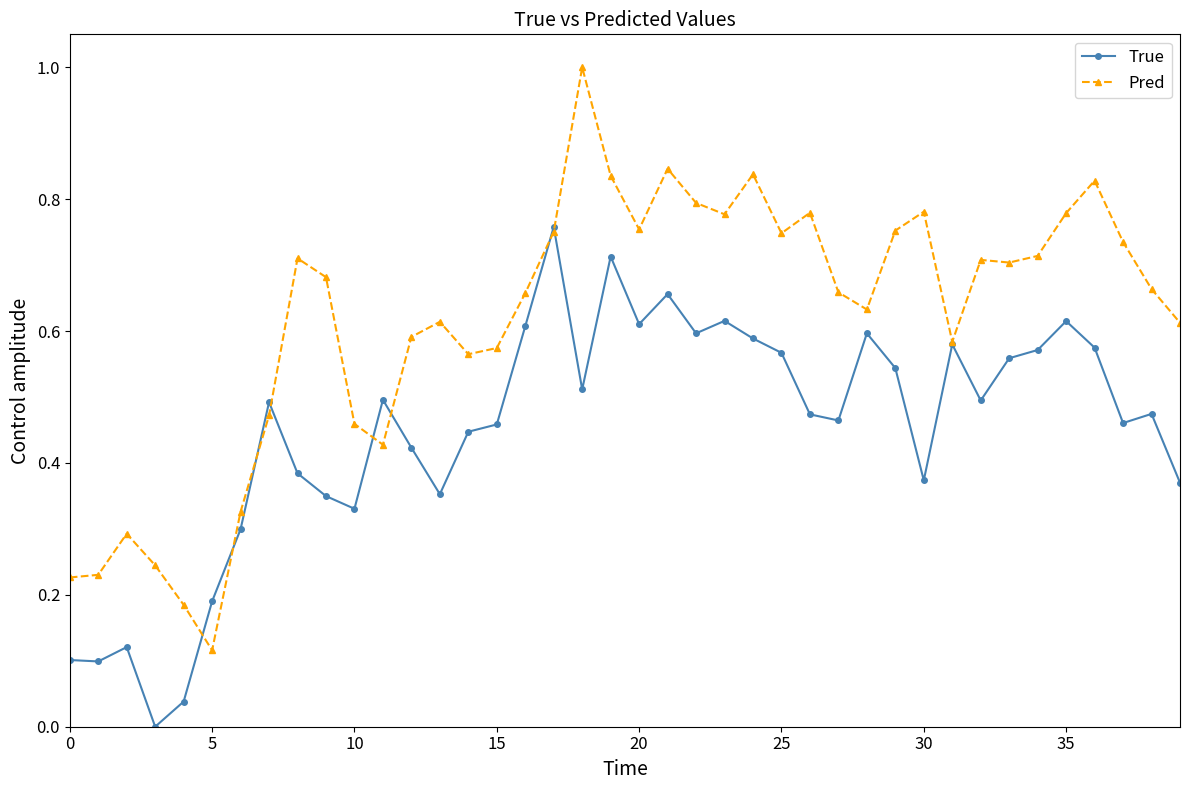

How many values in the True series exceed 0?

39